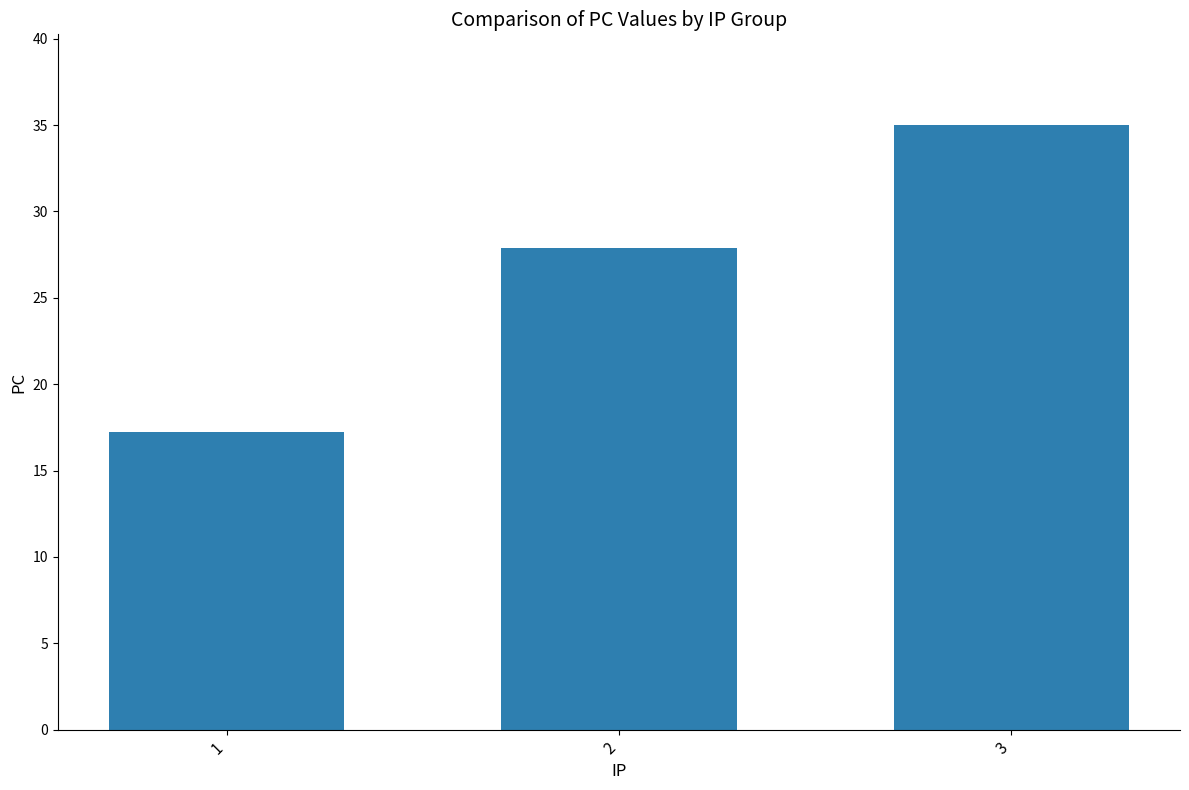

What is the difference between the maximum and minimum values?

17.8